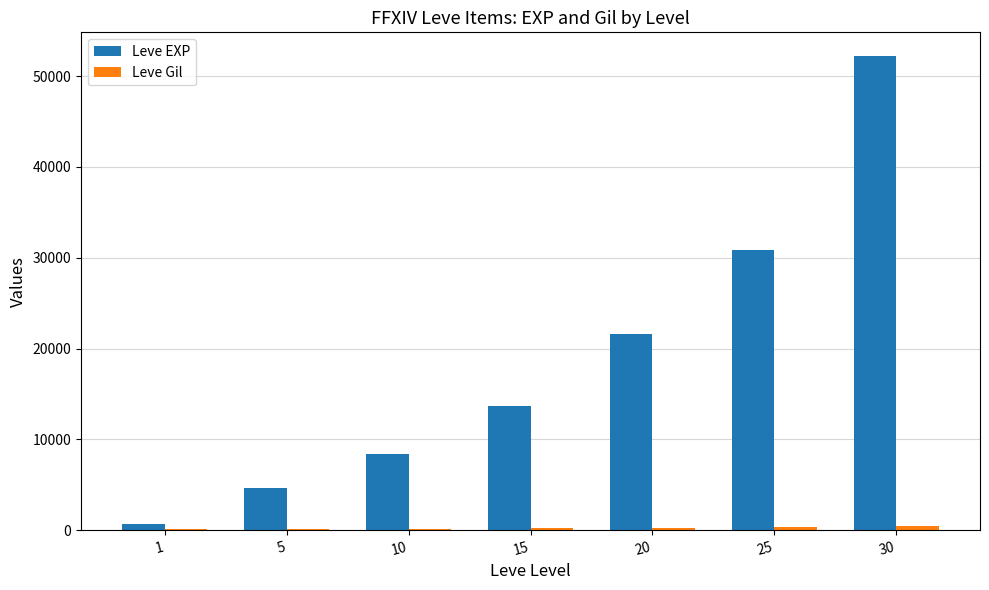

At which category is the sum across all series the highest?

30